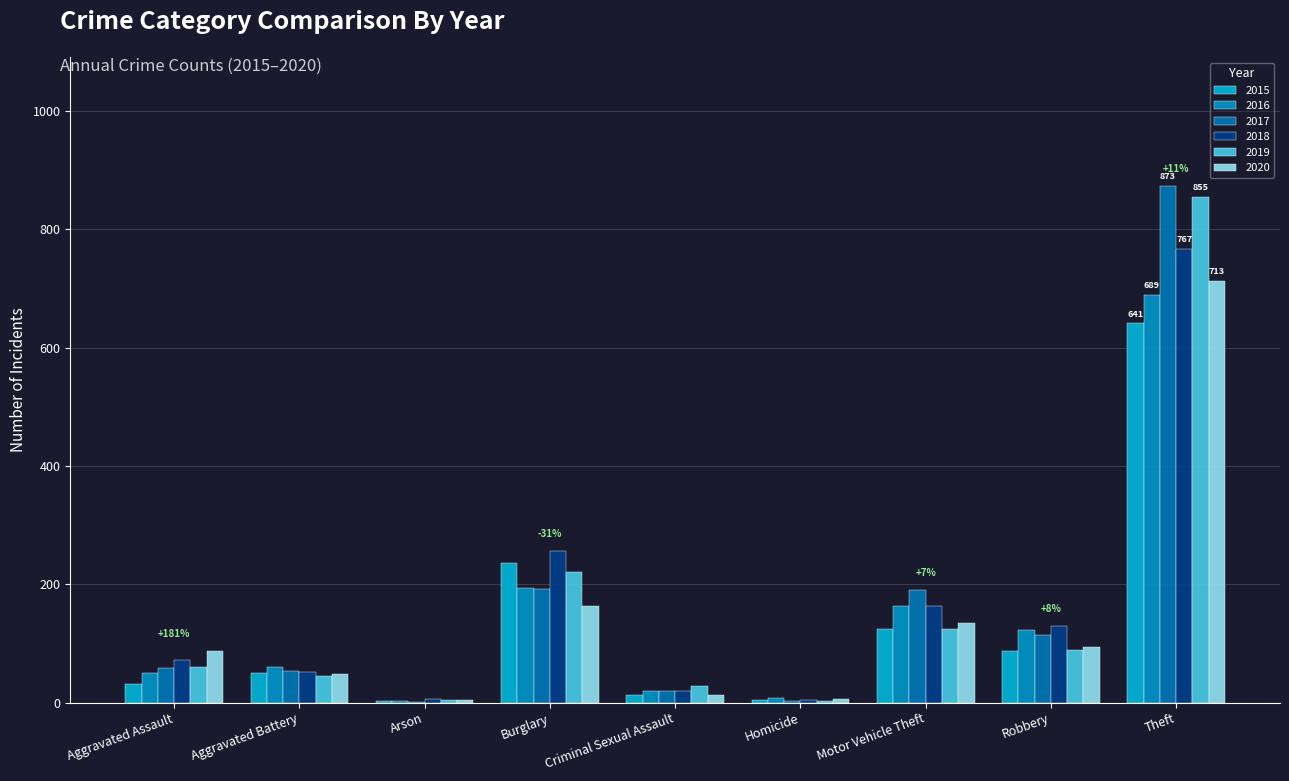

How many groups of bars are there?

9